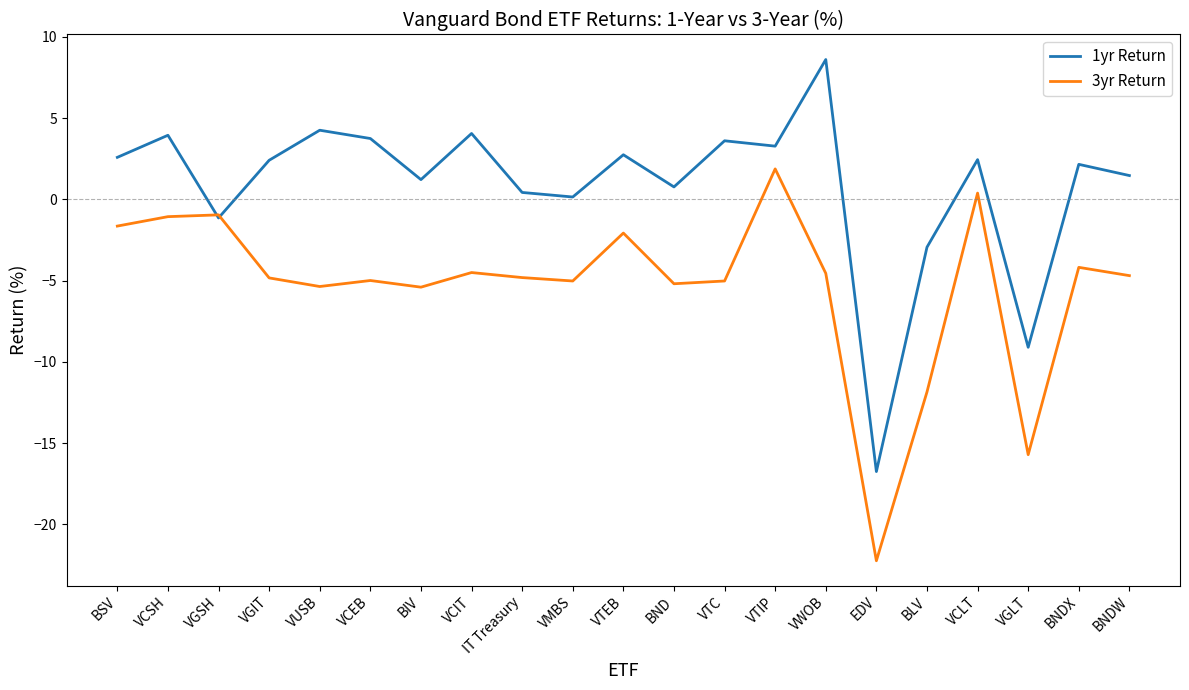

Rank the series by their maximum value, from highest to lowest.

1yr Return, 3yr Return